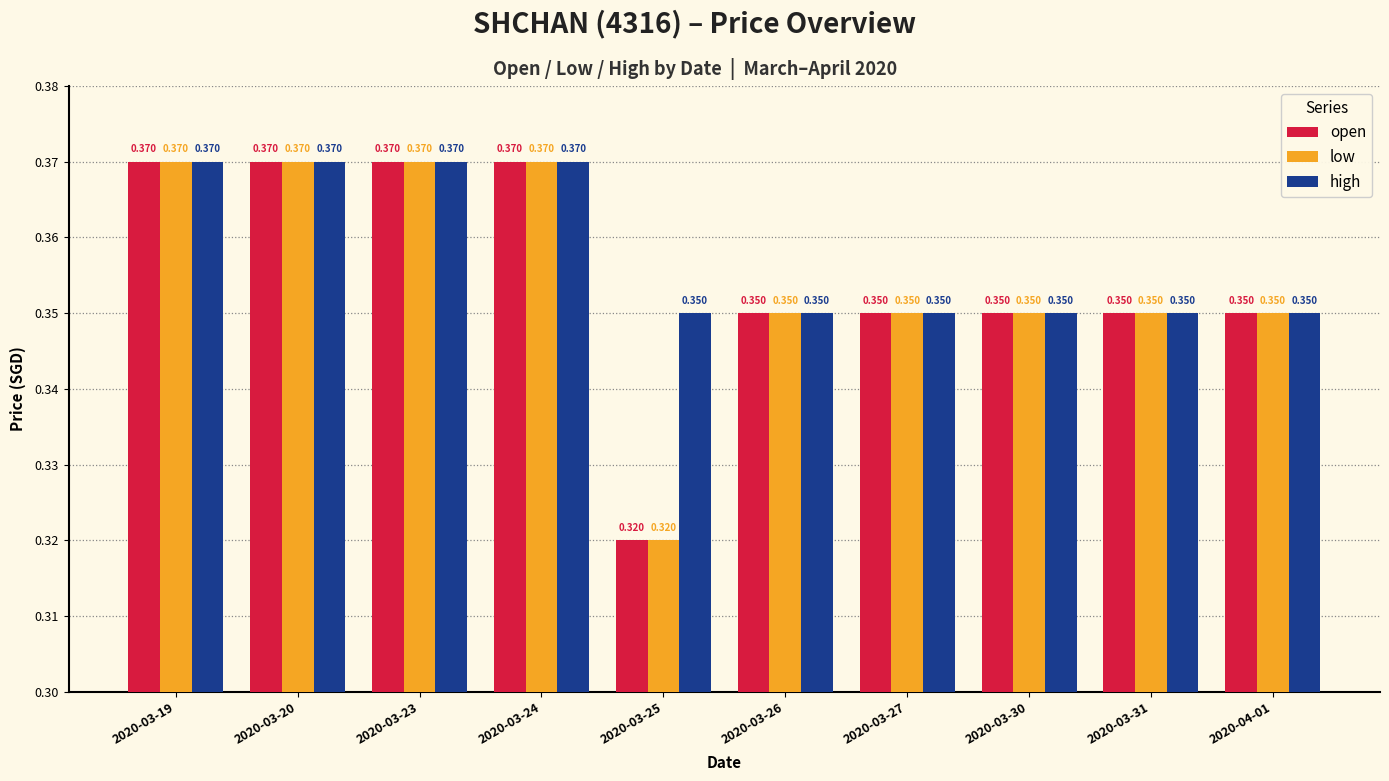

Which series has the largest total across all categories?

high